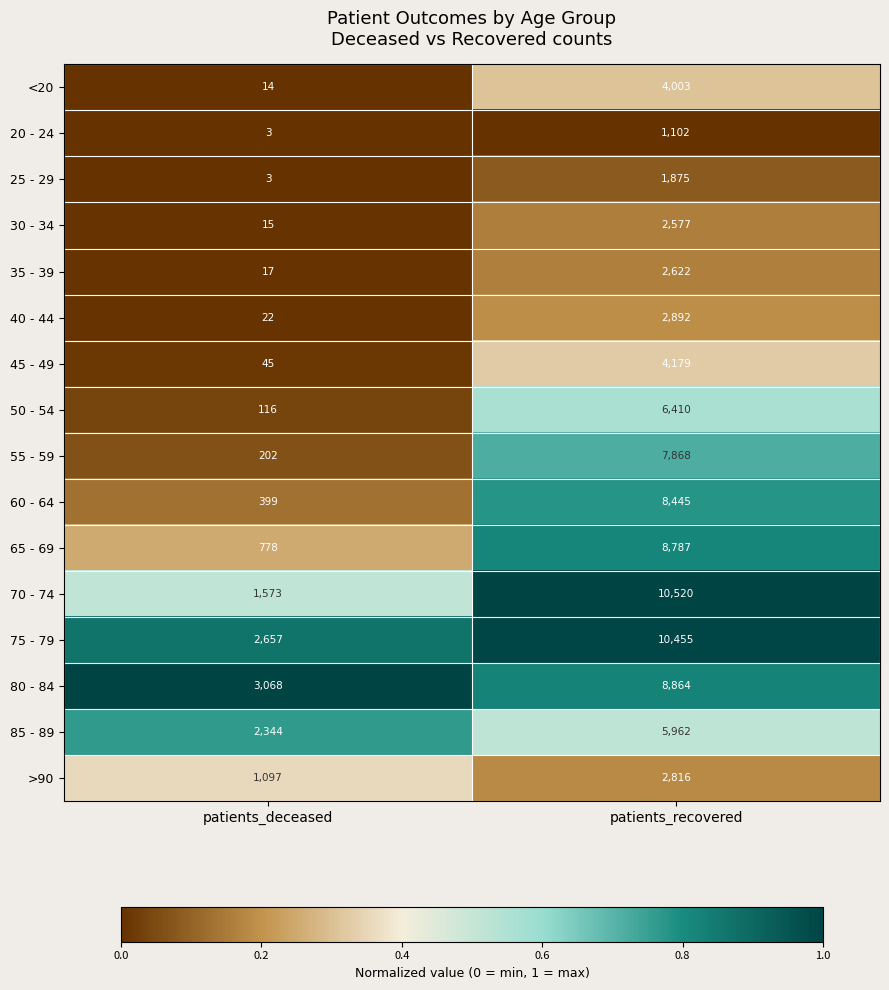

What is the approximate value of 35 - 39 at patients_recovered?

2622